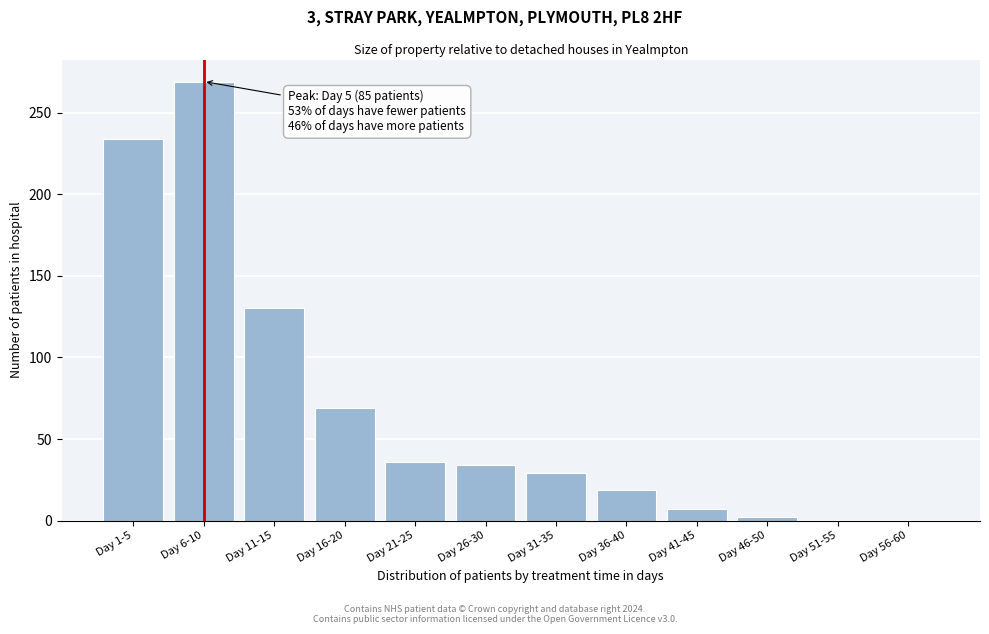

Reading right to left, transcribe all the data shown in this chart.

Day 56-60=0	Day 51-55=0	Day 46-50=2	Day 41-45=7	Day 36-40=19	Day 31-35=29	Day 26-30=34	Day 21-25=36	Day 16-20=69	Day 11-15=130	Day 6-10=269	Day 1-5=234